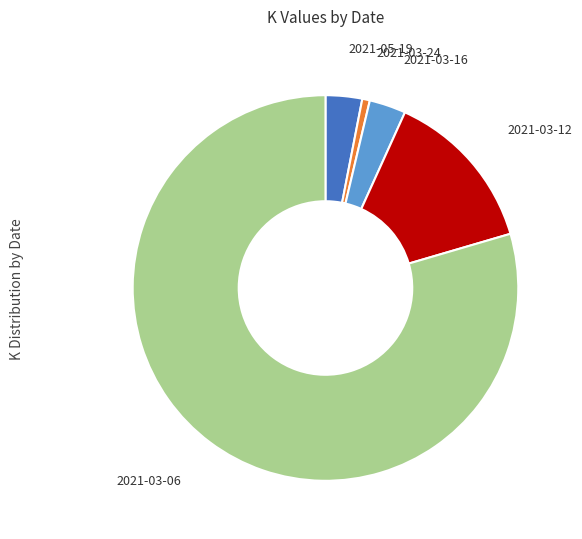

Is there a majority slice in this chart?

Yes